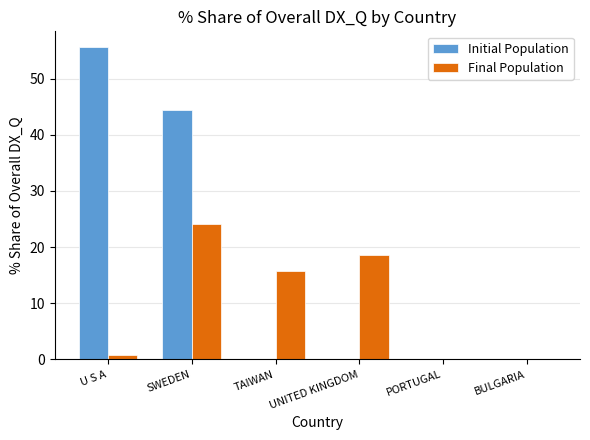

What is the sum of the Final Population values at BULGARIA and TAIWAN?

15.7